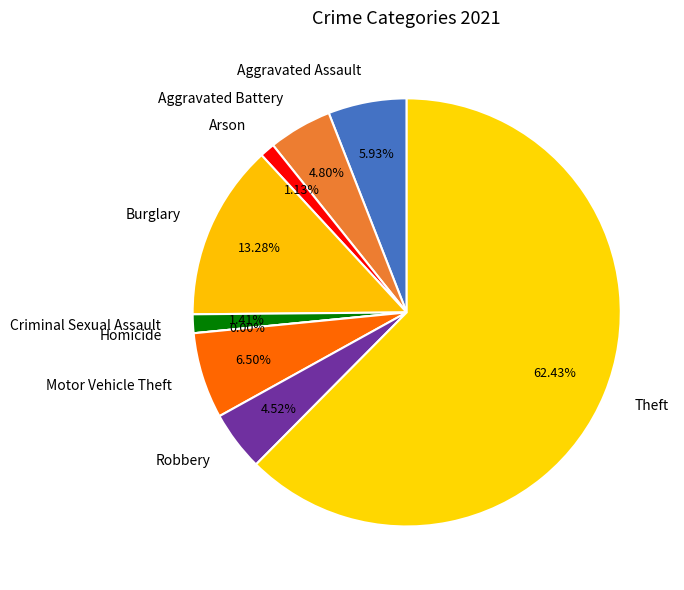

How many segments does this pie chart have?

9